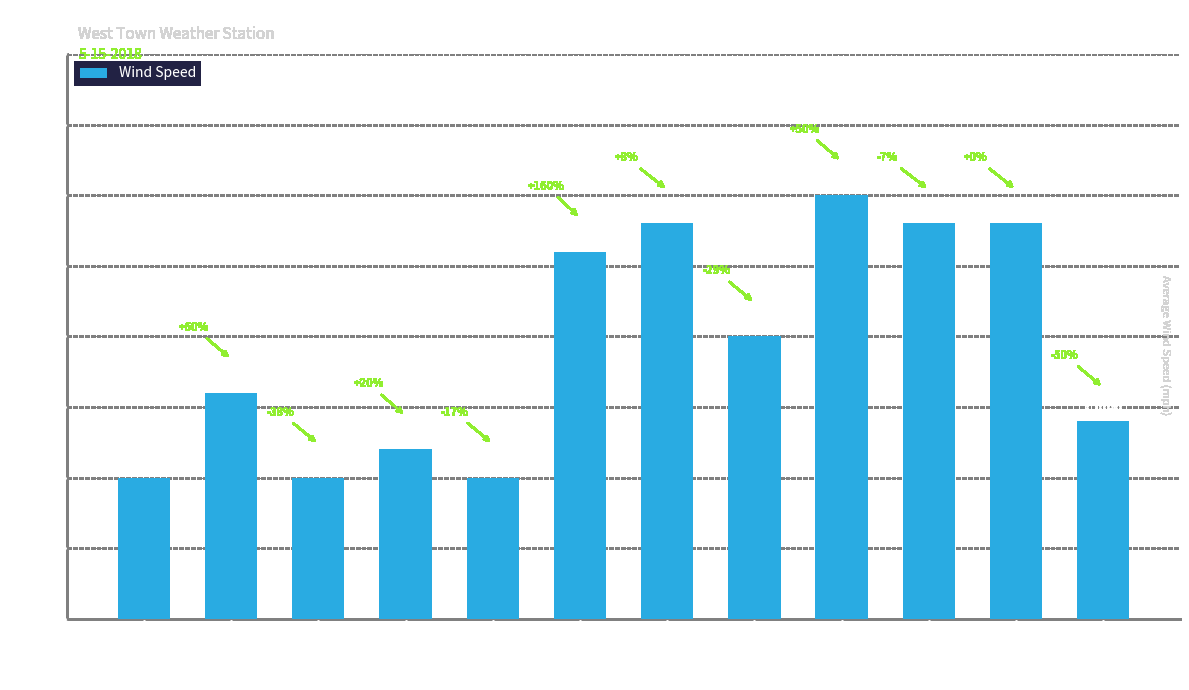

What is the approximate value at 2:53 AM?

13